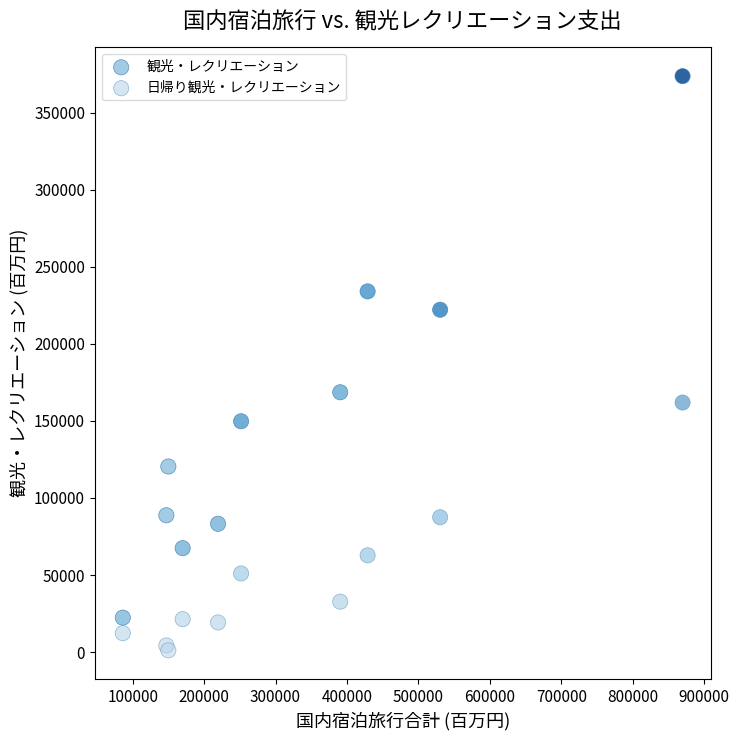

Which series contains the lowest Y value?

日帰り観光・レクリエーション